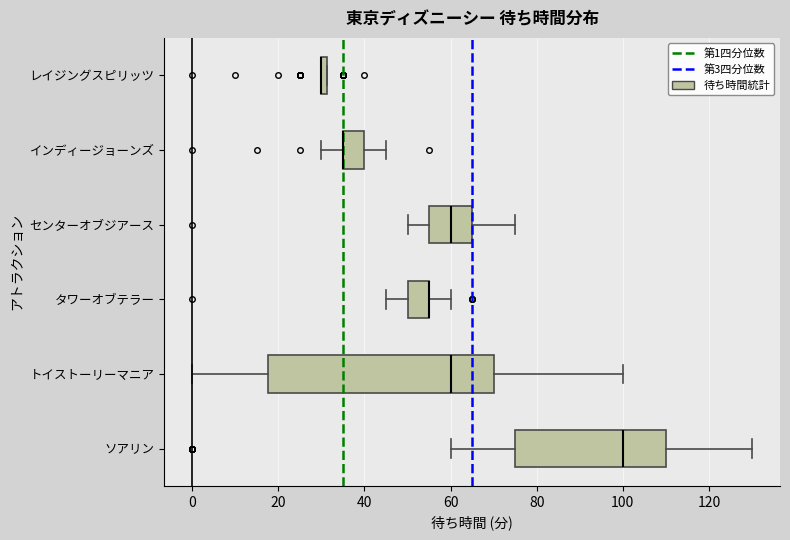

Where does the left whisker of the box for インディージョーンズ end on the x-axis? The values are not printed on the chart, so give them approximately, as read against the axis.

30